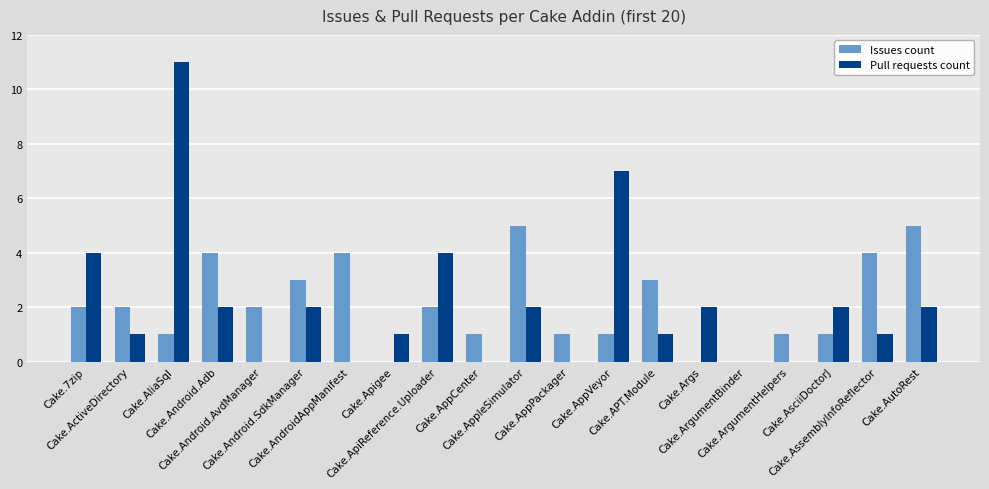

What is the average value of the Pull requests count series?

2